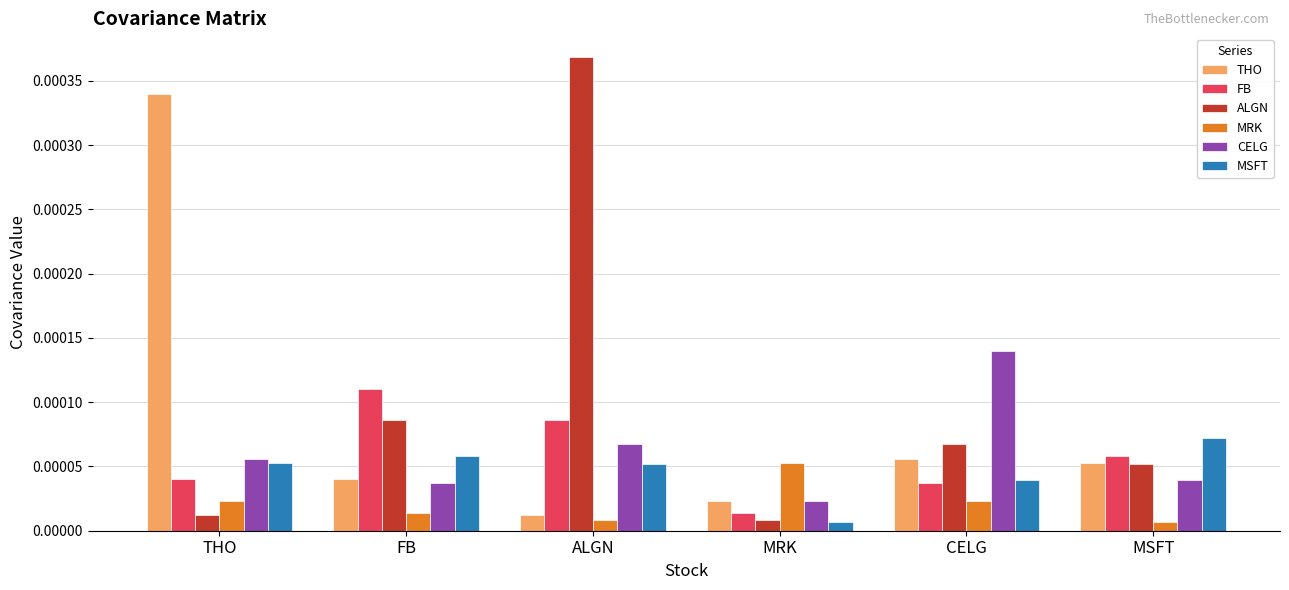

Does the chart contain stacked bars?

No